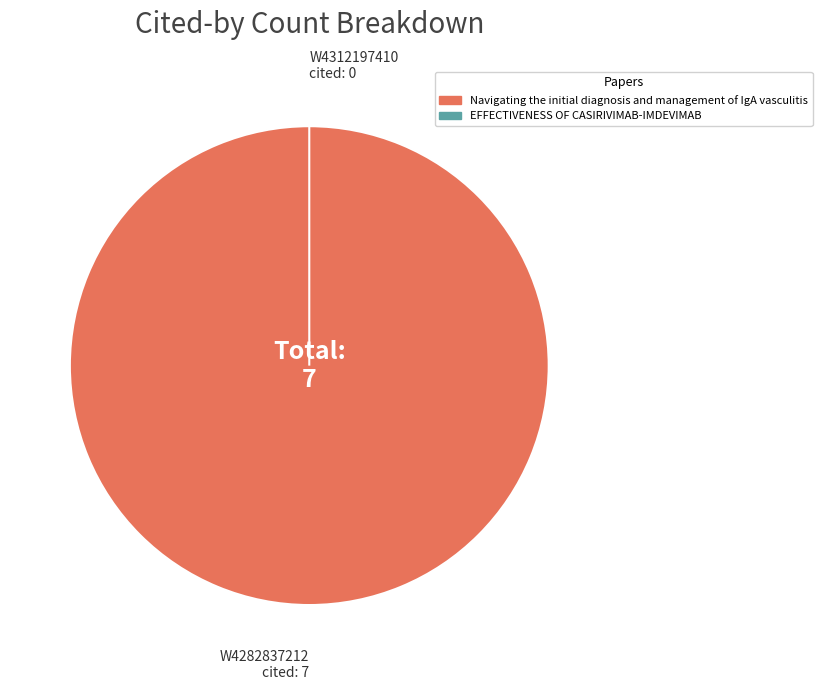

Combined, do Navigating the initial diagnosis and management of IgA vasculitis and EFFECTIVENESS OF CASIRIVIMAB-IMDEVIMAB account for over 50%?

Yes